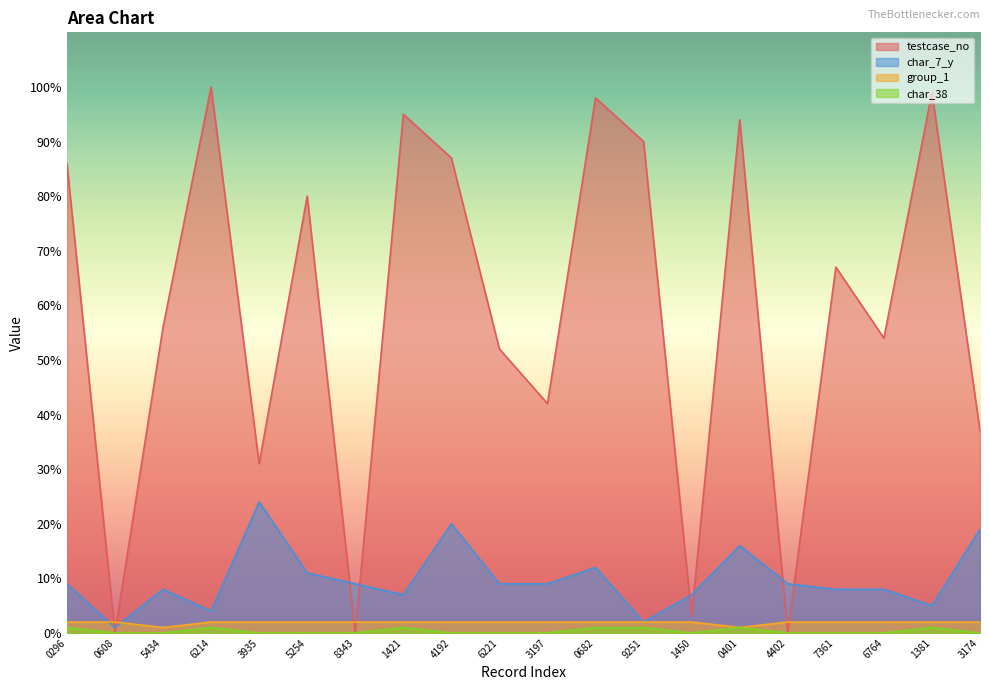

True or false: testcase_no and char_38 cross at least once.

False